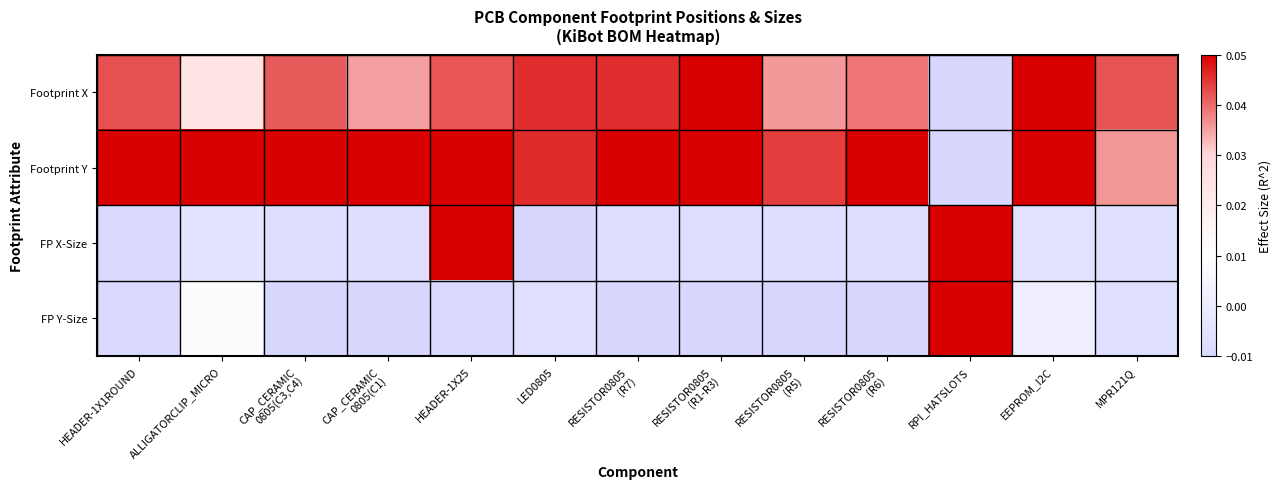

Rank the series at RESISTOR0805 (R5) from lowest to highest value.

FP Y-Size, FP X-Size, Footprint X, Footprint Y